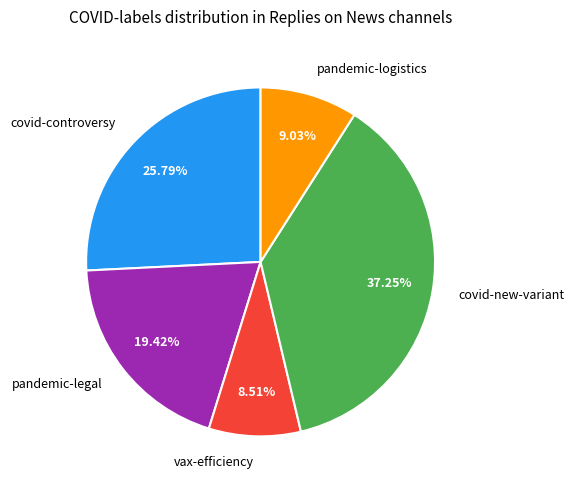

Do covid-new-variant and pandemic-legal together represent more than half of the pie?

Yes